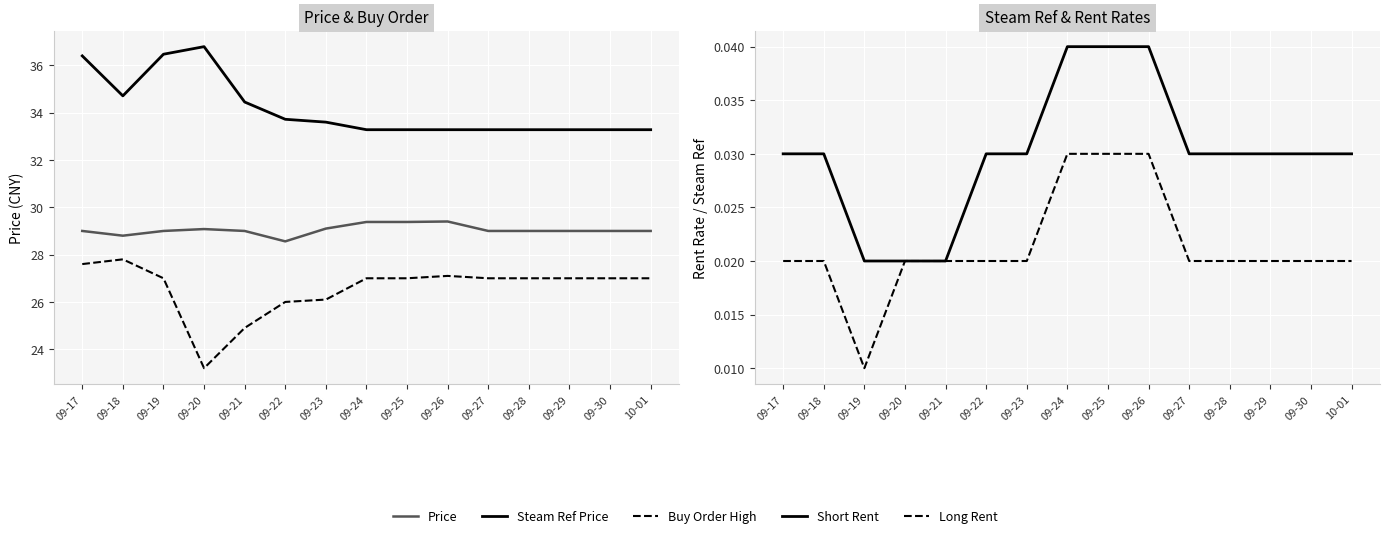

Is the value of Steam Ref Price at 09-20 greater than the value of Short Rent at 09-18?

Yes